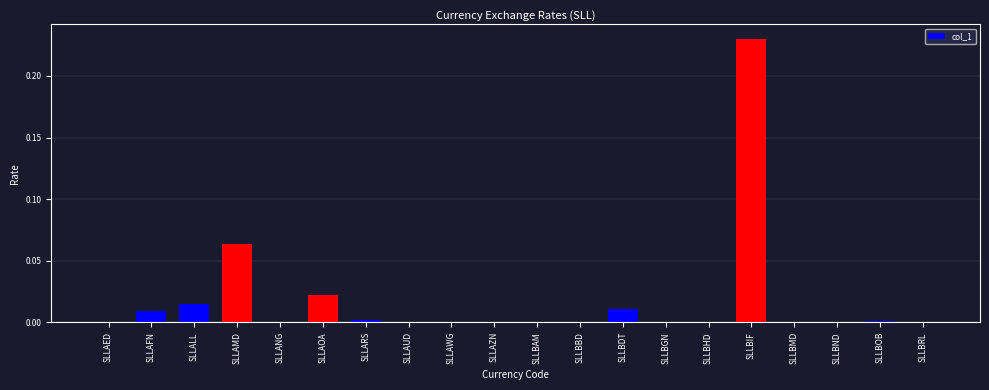

At which category does the chart reach its peak across all series?

SLLBIF